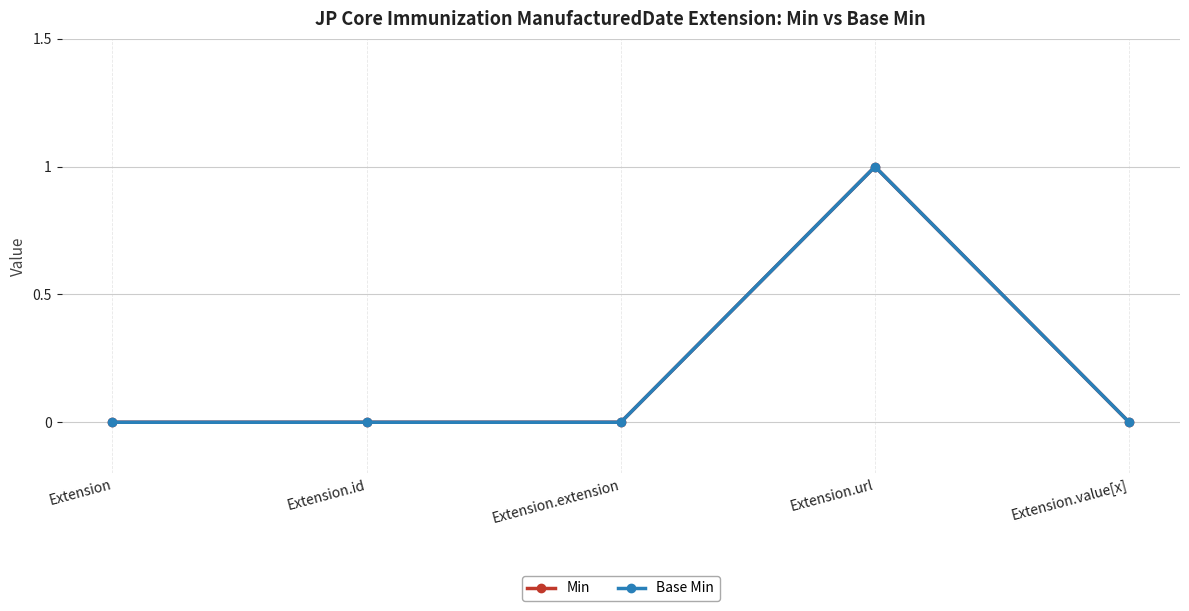

The value of Base Min at Extension.extension is 0. True or false?

True